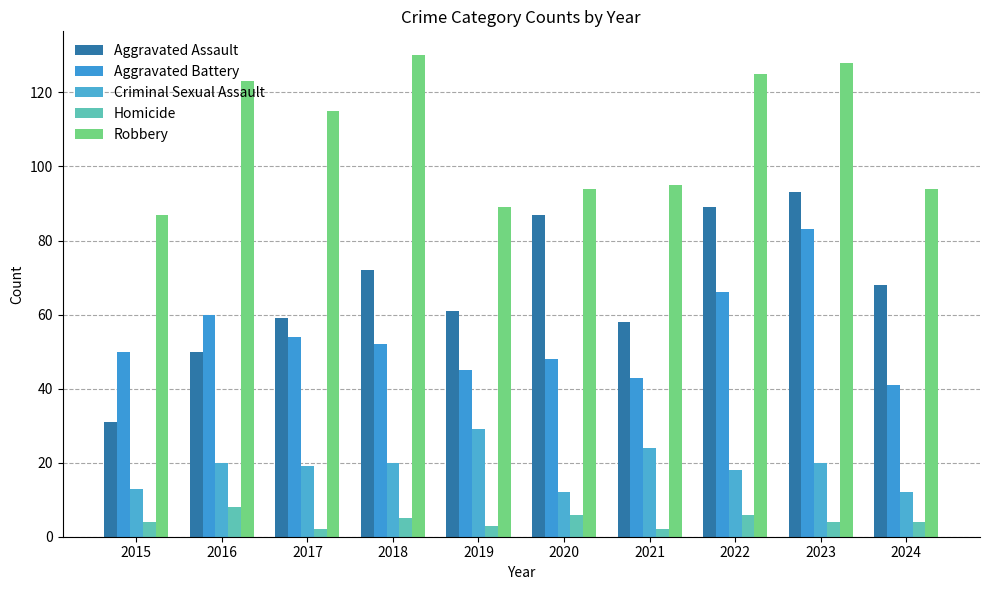

What is the value of the Aggravated Assault bar at the 6th from the left?

87